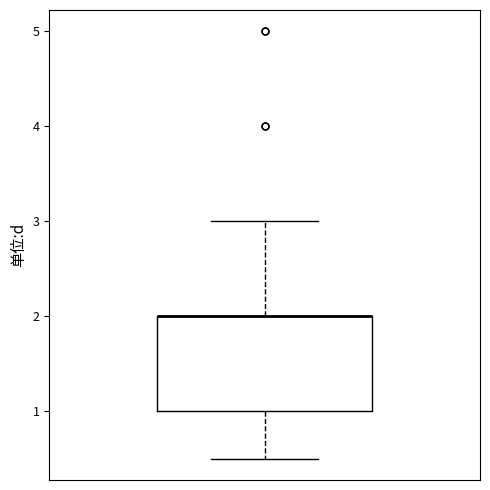

Transcribe this box plot: give where the median line is, the range the box spans, and where the two whiskers end, as read against the y-axis. The values are not printed on the chart, so give them approximately, as read against the axis.

median 2.0 (drawn on the box's upper edge), box 1.0 to 2.0, whiskers 0.5 to 3.0